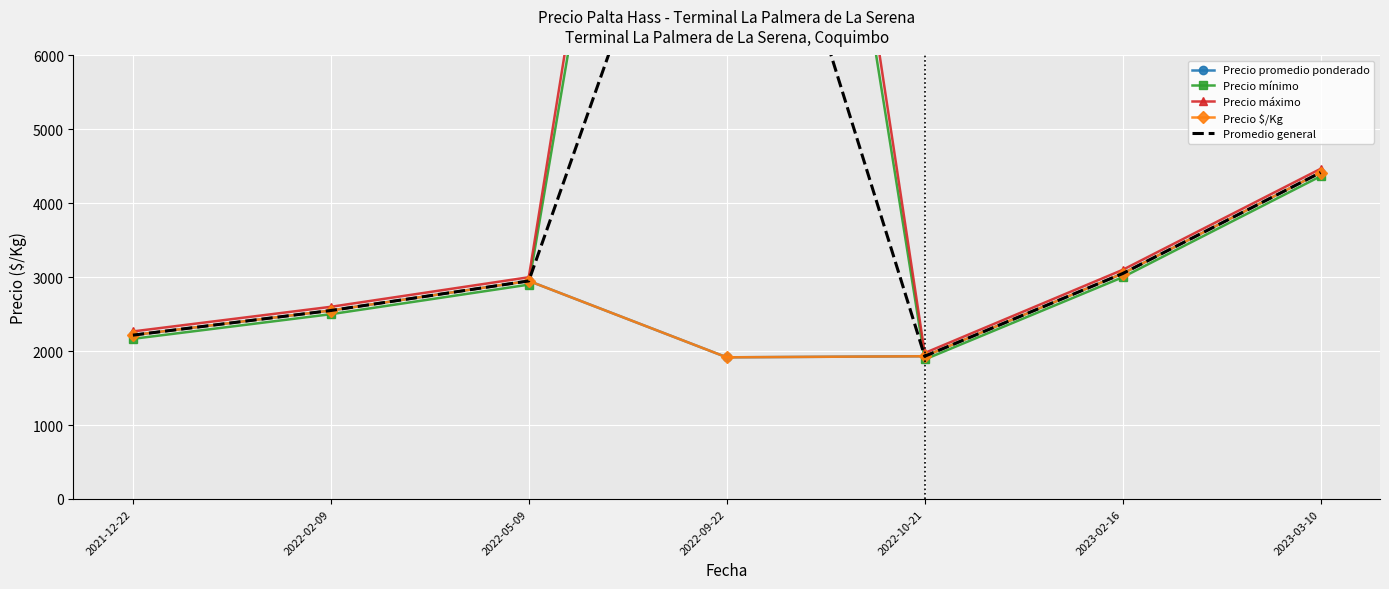

After their last crossing, which series has the higher values: Precio mínimo or Precio $/Kg?

Precio $/Kg